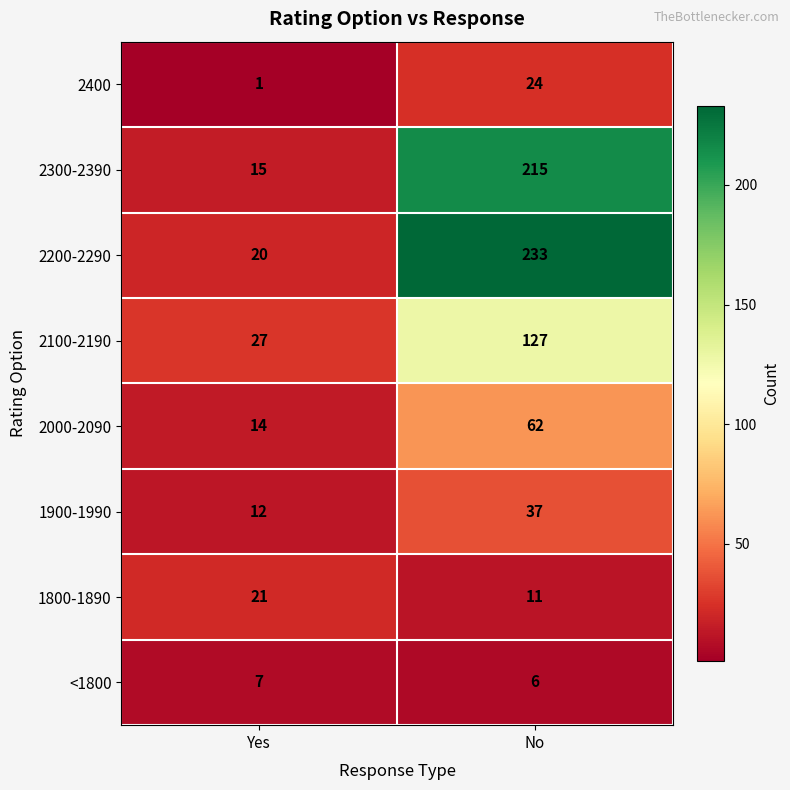

Between Yes and No, which series saw the biggest shift?

2200-2290